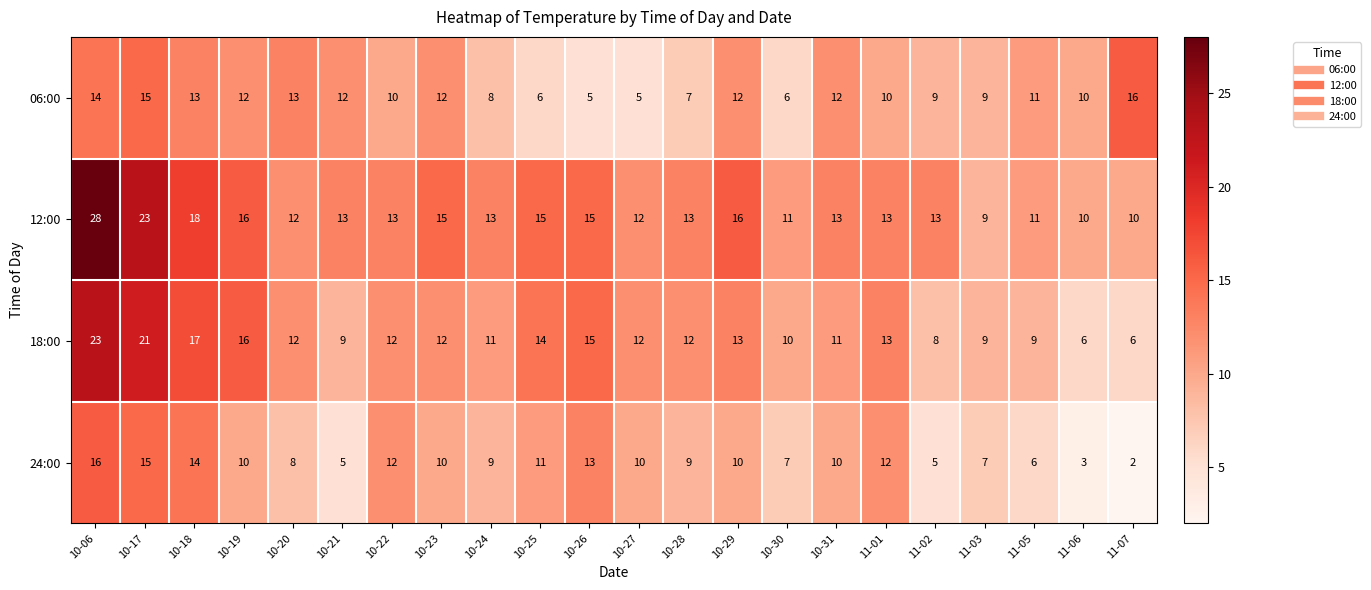

How many series are shown in this chart?

4